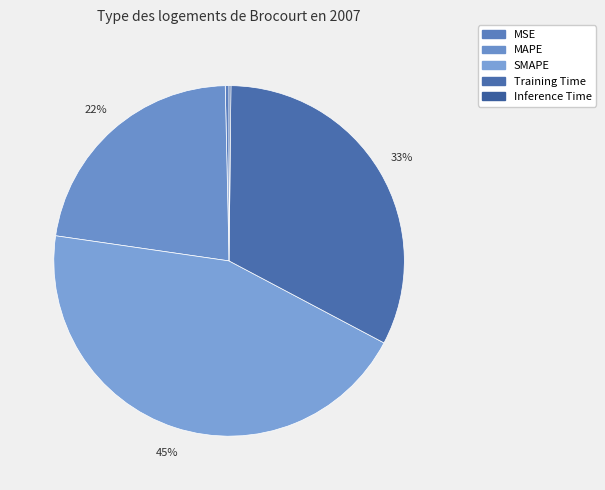

Which has a higher value, MAPE or Training Time?

Training Time